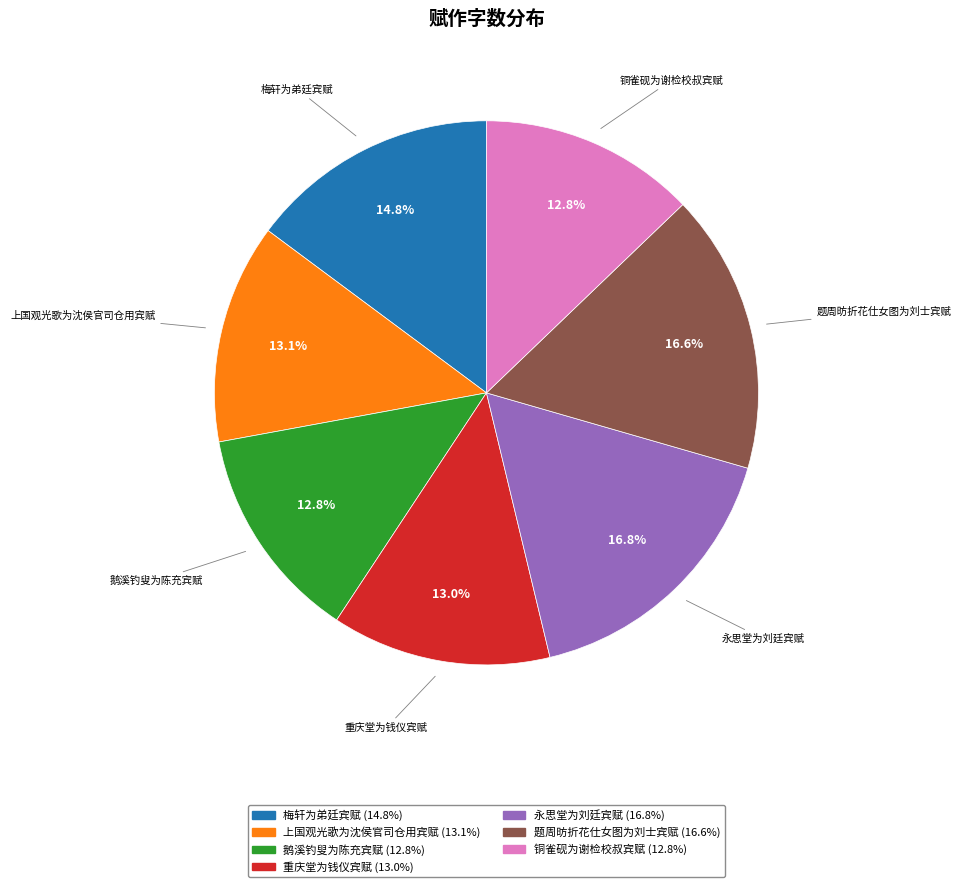

What is the total percentage of 永思堂为刘廷宾赋 and 铜雀砚为谢检校叔宾赋?

29.6%